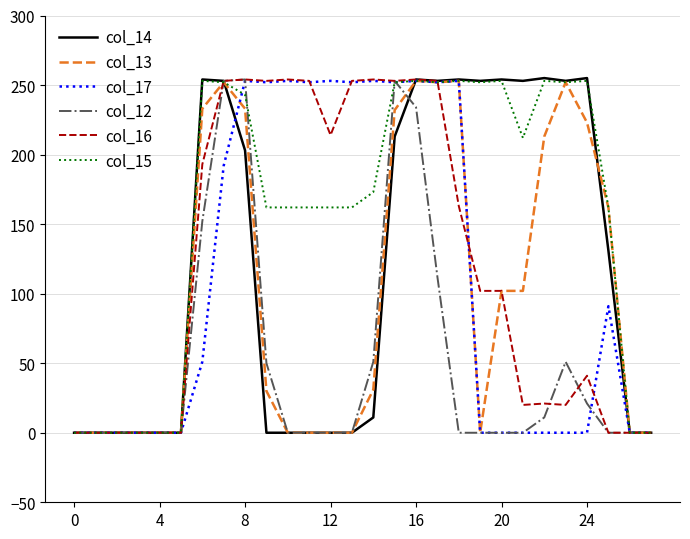

What are all the series names shown in the legend?

col_14, col_13, col_17, col_12, col_16, col_15